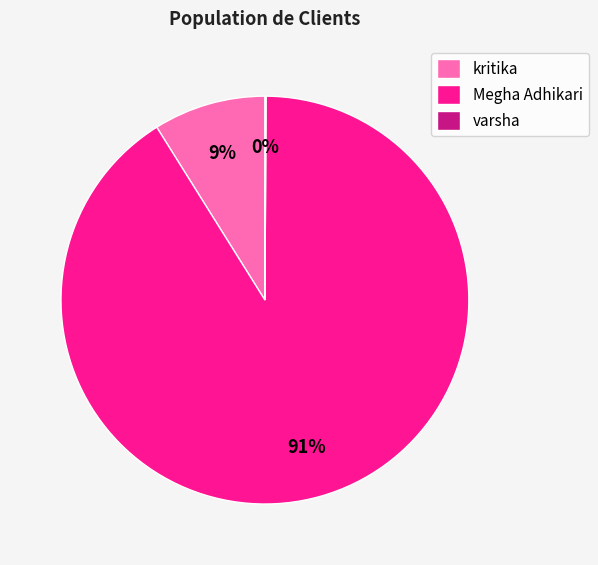

Between kritika and Megha Adhikari, which is larger?

Megha Adhikari